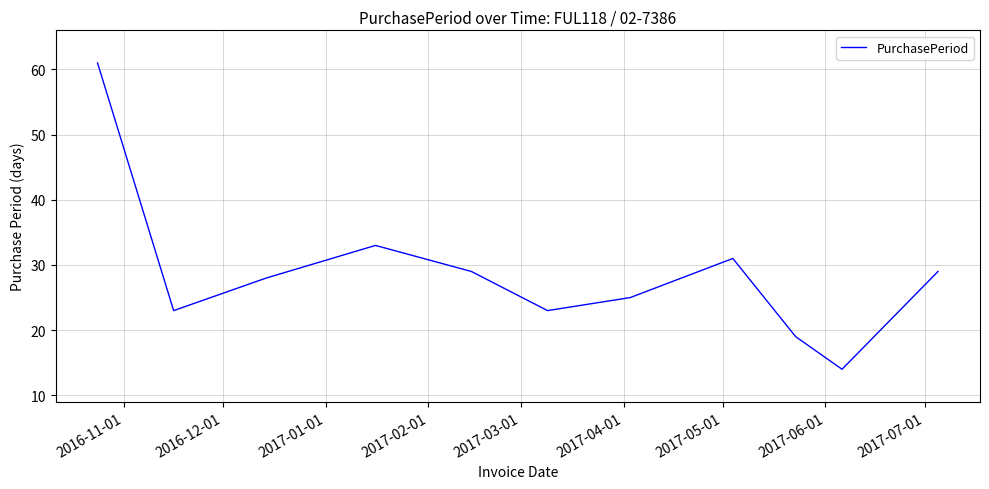

What is the smallest value displayed?

14